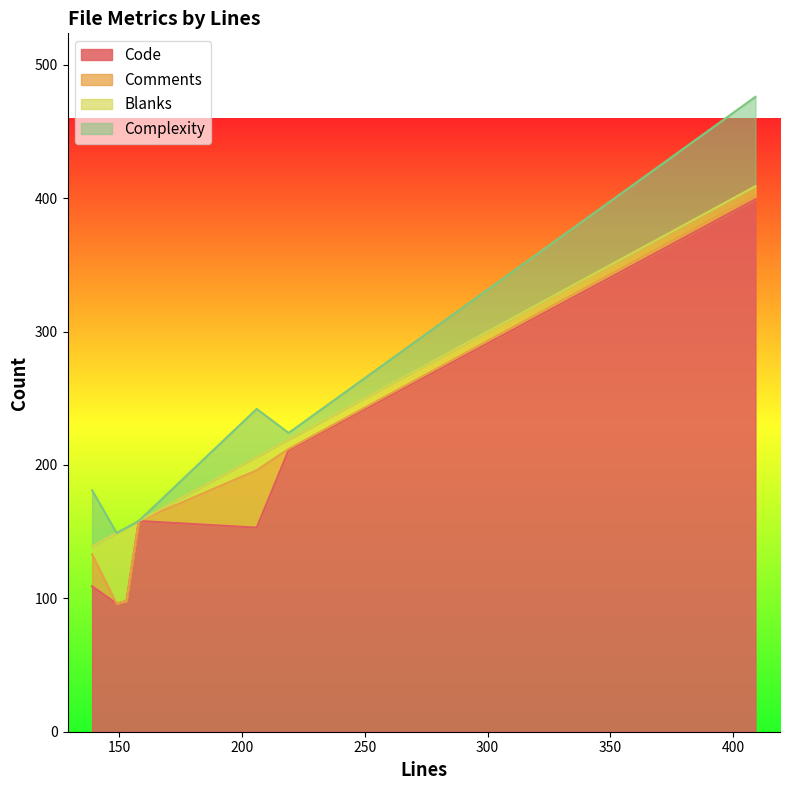

What is the highest value of the Code series?

399